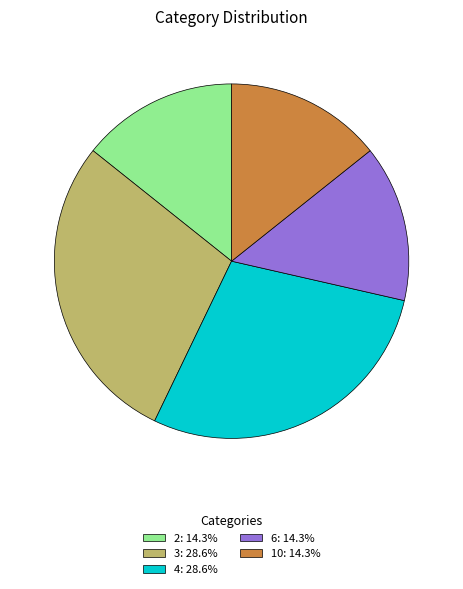

True or false: 10 accounts for 14% of the total.

True